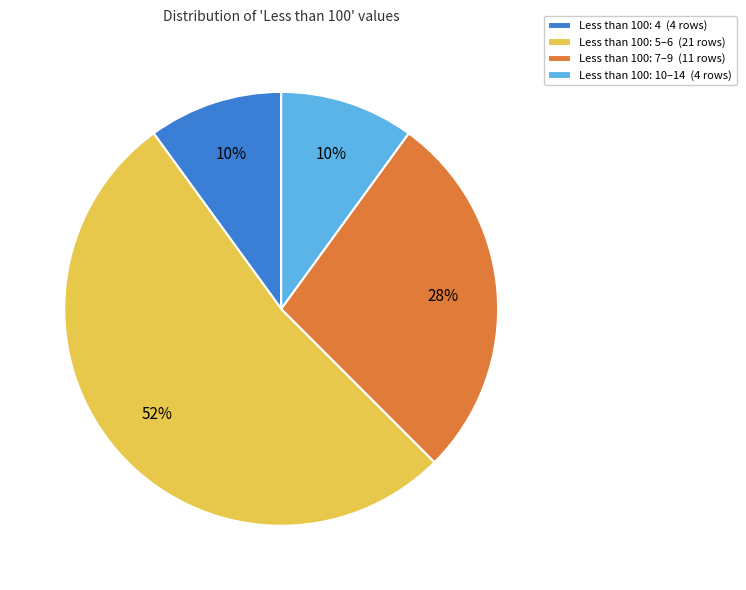

Is there any slice that represents more than half of the pie?

Yes